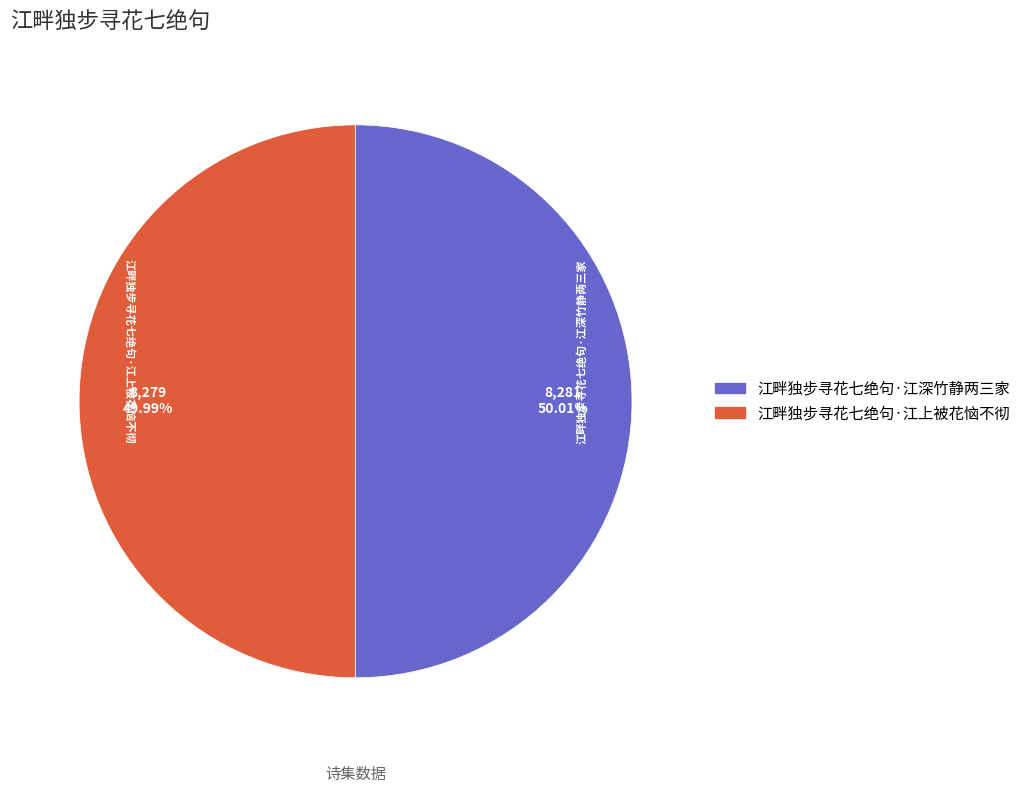

What is the ratio of the value at 江畔独步寻花七绝句·江深竹静两三家 to the value at 江畔独步寻花七绝句·江上被花恼不彻?

1.0